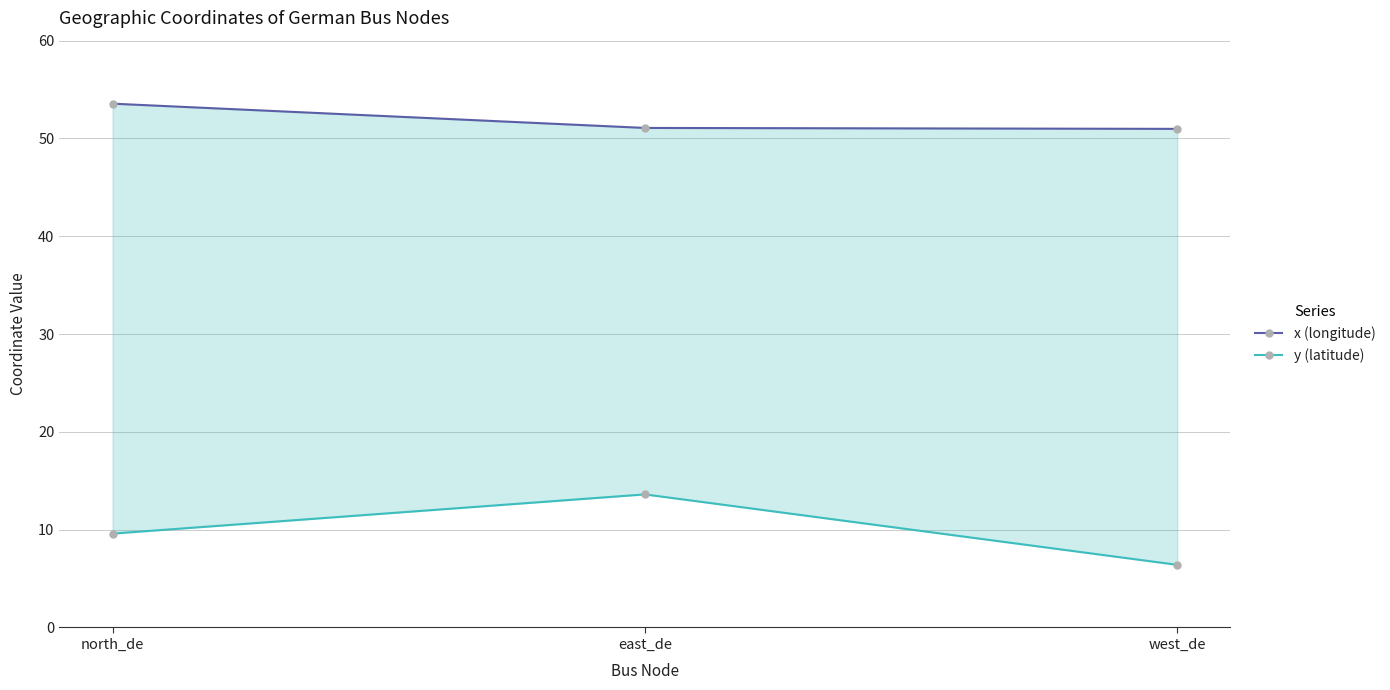

Reading left to right, transcribe all the data shown in this chart.

x (longitude): north_de=53.6	east_de=51.1	west_de=51.0
y (latitude): north_de=9.6	east_de=13.6	west_de=6.4